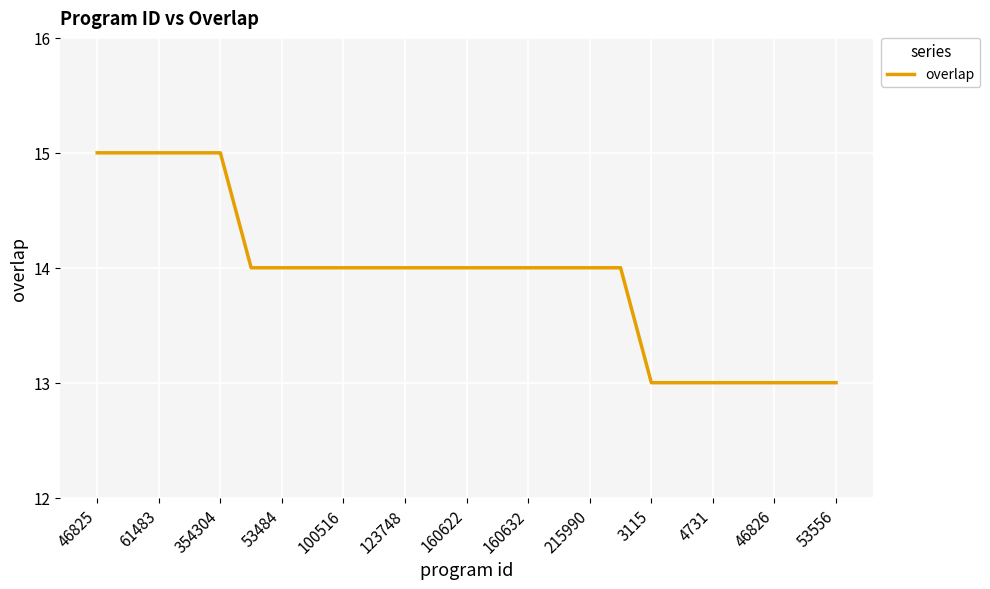

What is the maximum value shown in the chart?

15